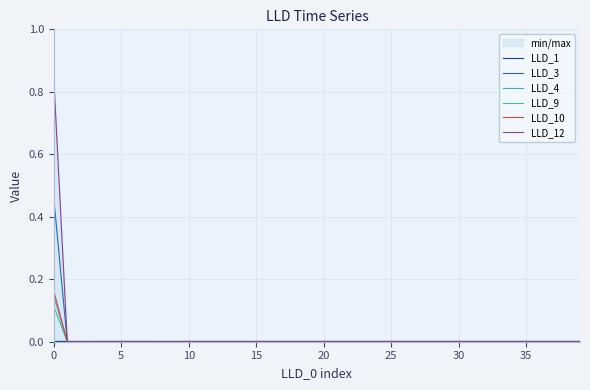

True or false: LLD_9 and LLD_10 cross at least once.

False